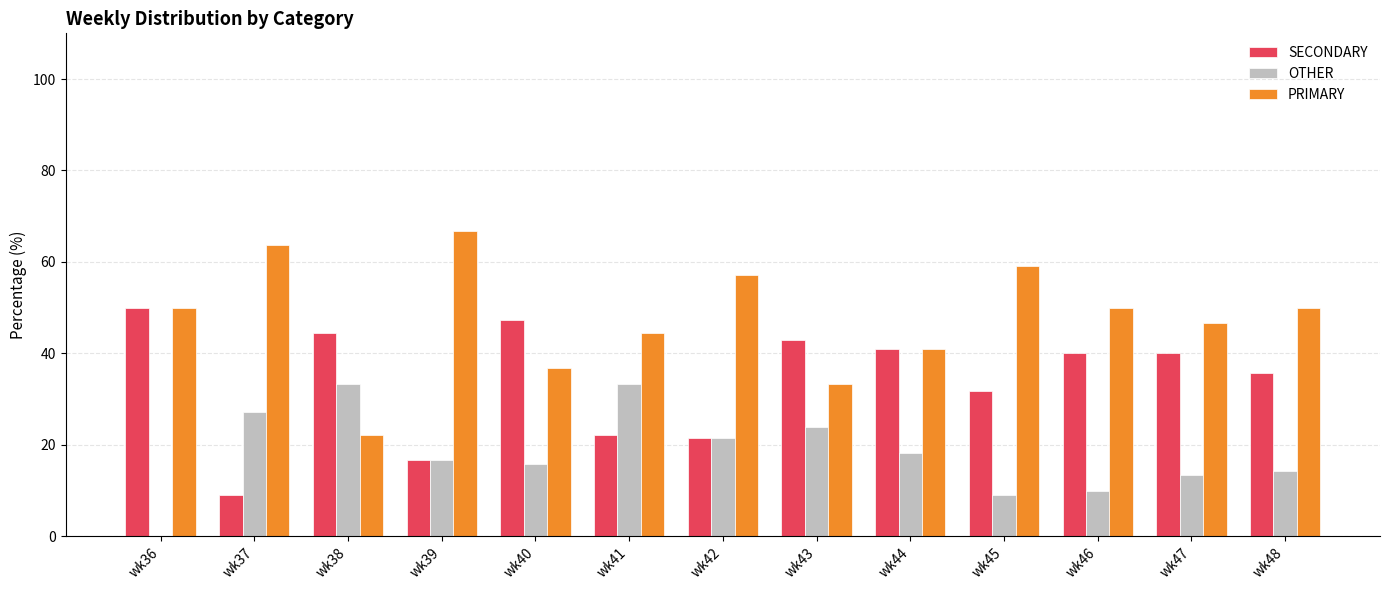

Which series has the largest total across all categories?

PRIMARY